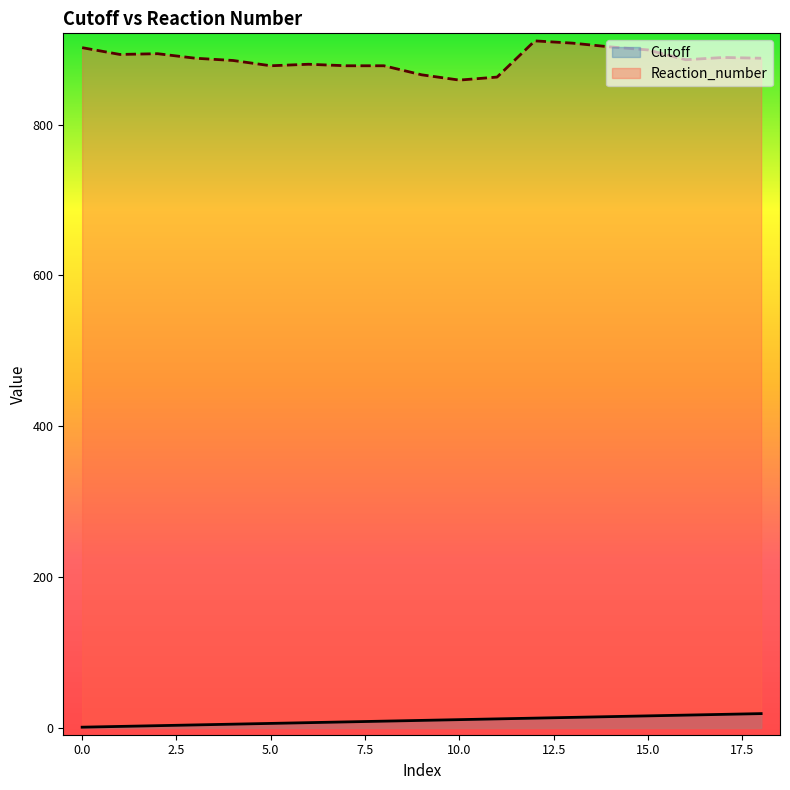

What is the lowest value of the Cutoff series?

1